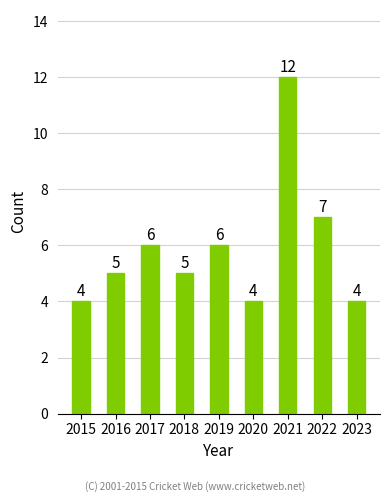

What is the average value?

6